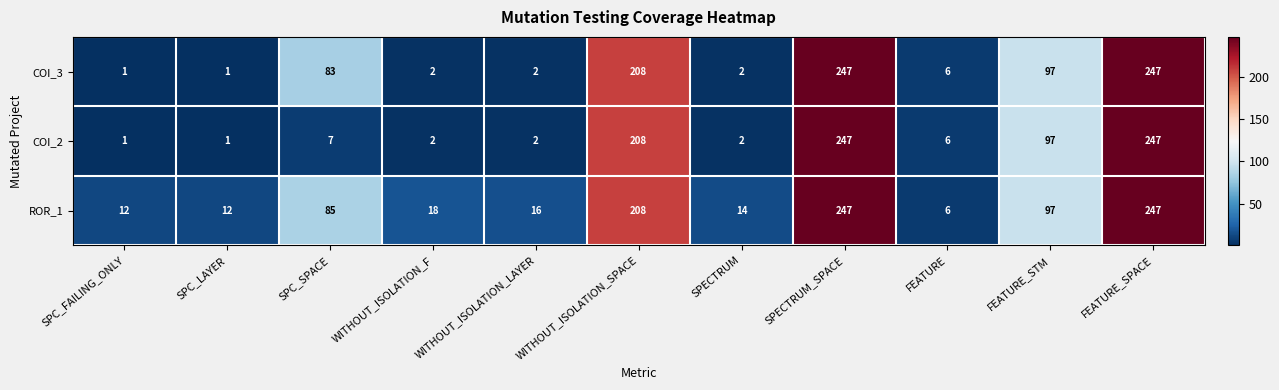

What is the difference between the highest and lowest values at SPC_FAILING_ONLY?

11